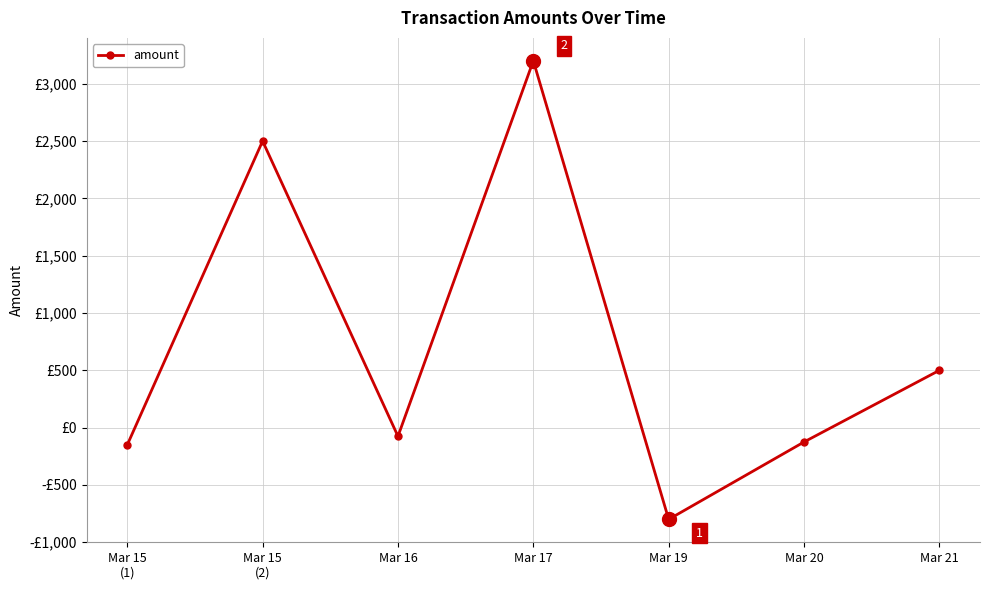

At which label does the data first exceed -75?

Mar 15
(2)